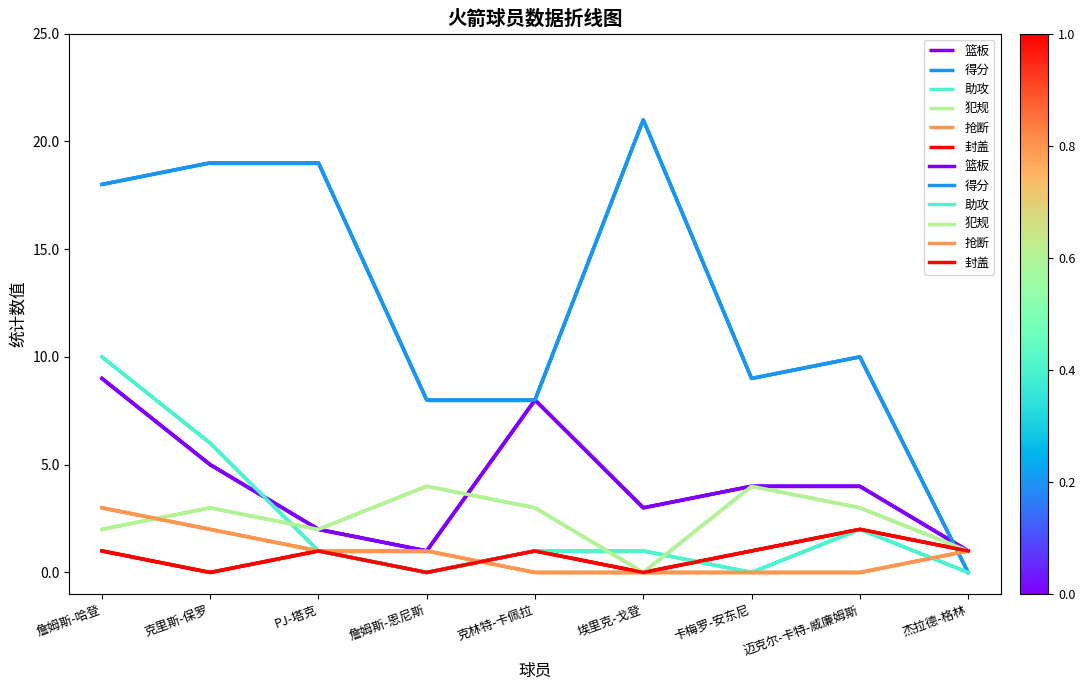

Is it true that 犯规 equals 3 at 克里斯-保罗?

True